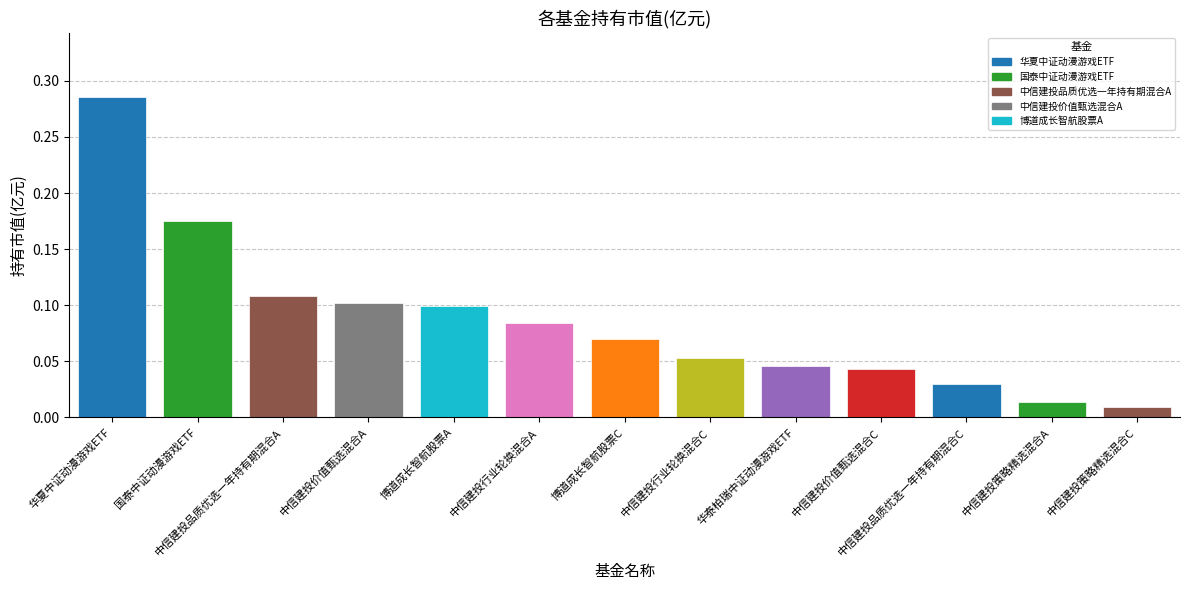

List the labels in order of value, largest first.

华夏中证动漫游戏ETF, 国泰中证动漫游戏ETF, 中信建投品质优选一年持有期混合A, 中信建投价值甄选混合A, 博道成长智航股票A, 中信建投行业轮换混合A, 博道成长智航股票C, 中信建投行业轮换混合C, 华泰柏瑞中证动漫游戏ETF, 中信建投价值甄选混合C, 中信建投品质优选一年持有期混合C, 中信建投策略精选混合A, 中信建投策略精选混合C